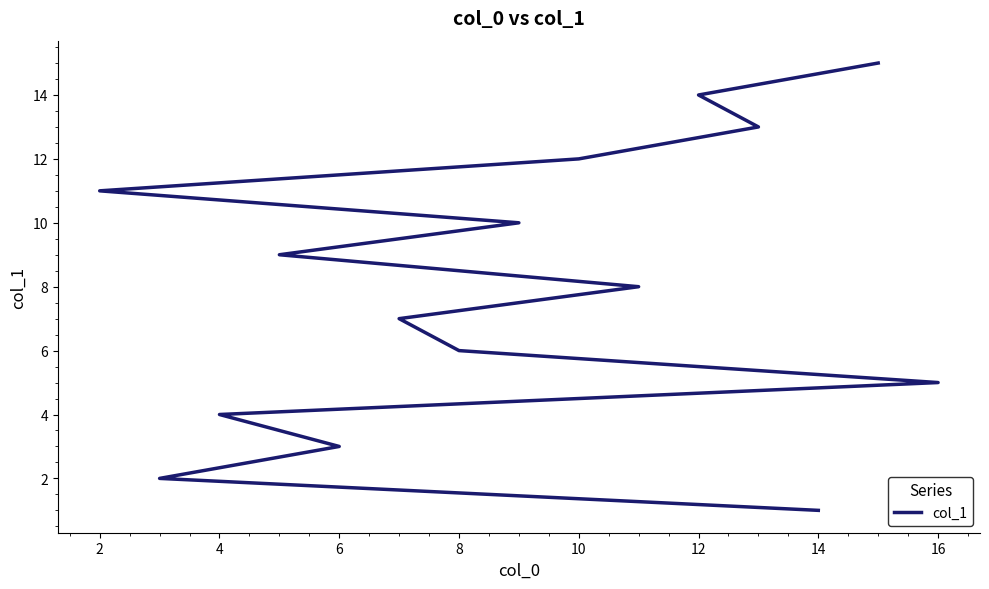

Between 8 and 12, which is larger?

12